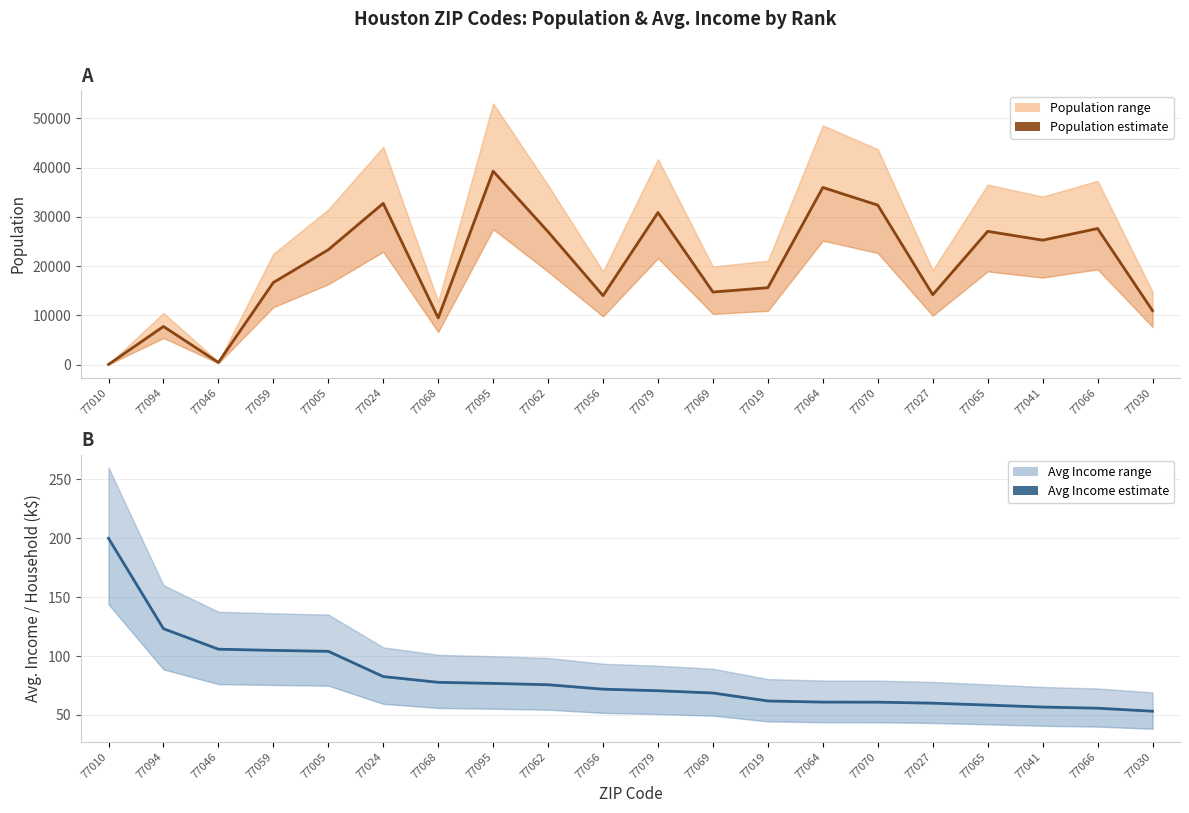

How many data points in Avg Income (estimate) are less than 71?

10